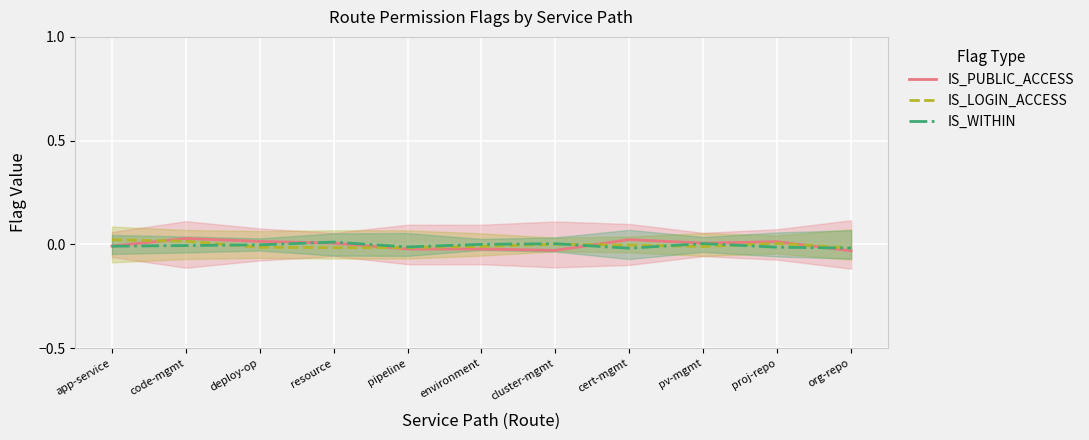

The IS_LOGIN_ACCESS series shows -0.0 at org-repo. True or false?

True